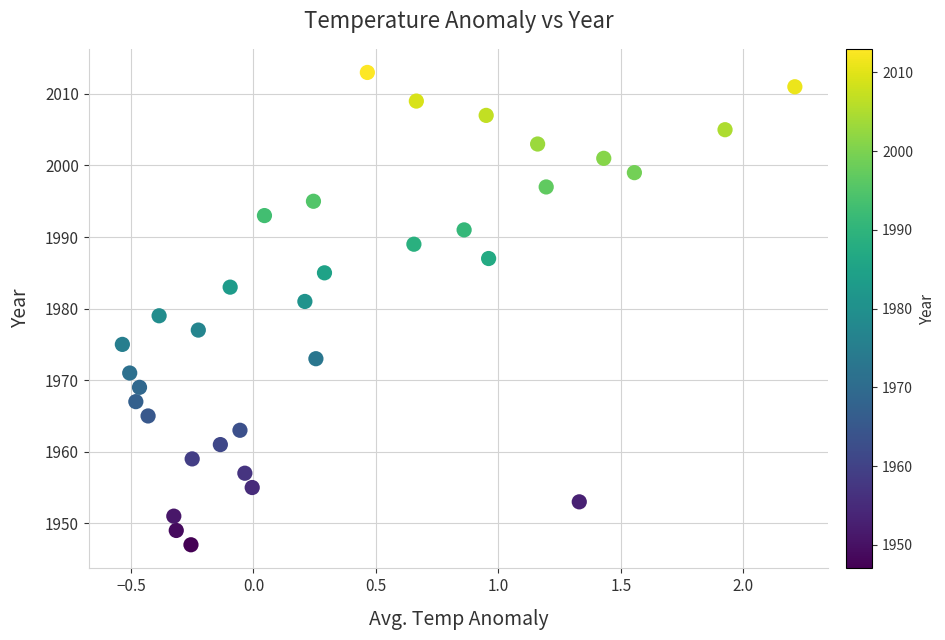

What is the range of Y values (max minus min)?

66